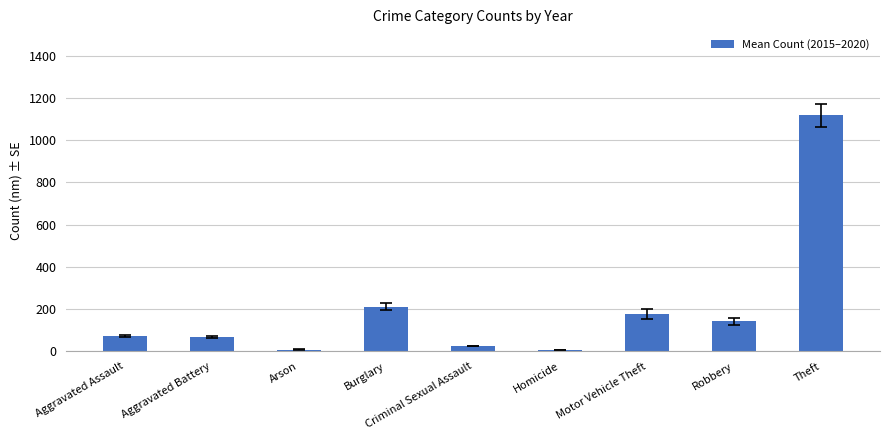

What is the sum of all values?

1822.2